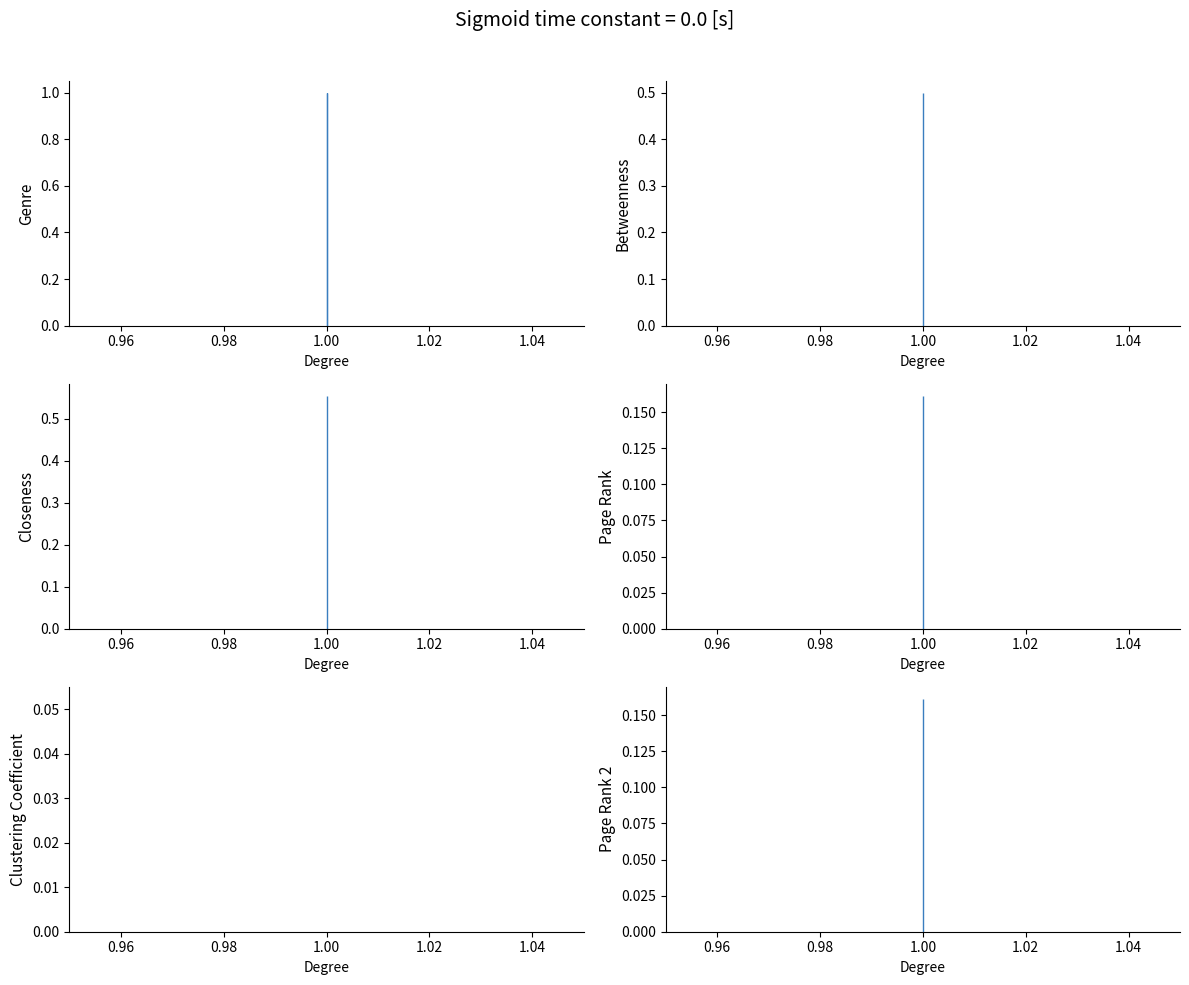

True or false: Clustering Coefficient line has a value of 0.0 at 1.00.

True